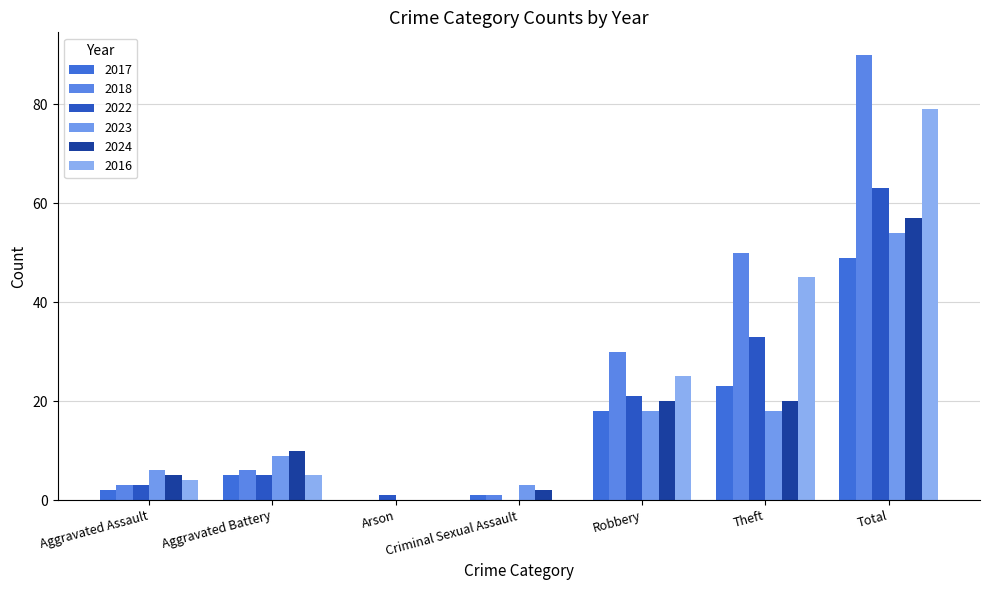

Reading left to right, transcribe all the data shown in this chart.

2017: Aggravated Assault=2	Aggravated Battery=5	Arson=0	Criminal Sexual Assault=1	Robbery=18	Theft=23	Total=49
2018: Aggravated Assault=3	Aggravated Battery=6	Arson=0	Criminal Sexual Assault=1	Robbery=30	Theft=50	Total=90
2022: Aggravated Assault=3	Aggravated Battery=5	Arson=1	Criminal Sexual Assault=0	Robbery=21	Theft=33	Total=63
2023: Aggravated Assault=6	Aggravated Battery=9	Arson=0	Criminal Sexual Assault=3	Robbery=18	Theft=18	Total=54
2024: Aggravated Assault=5	Aggravated Battery=10	Arson=0	Criminal Sexual Assault=2	Robbery=20	Theft=20	Total=57
2016: Aggravated Assault=4	Aggravated Battery=5	Arson=0	Criminal Sexual Assault=0	Robbery=25	Theft=45	Total=79